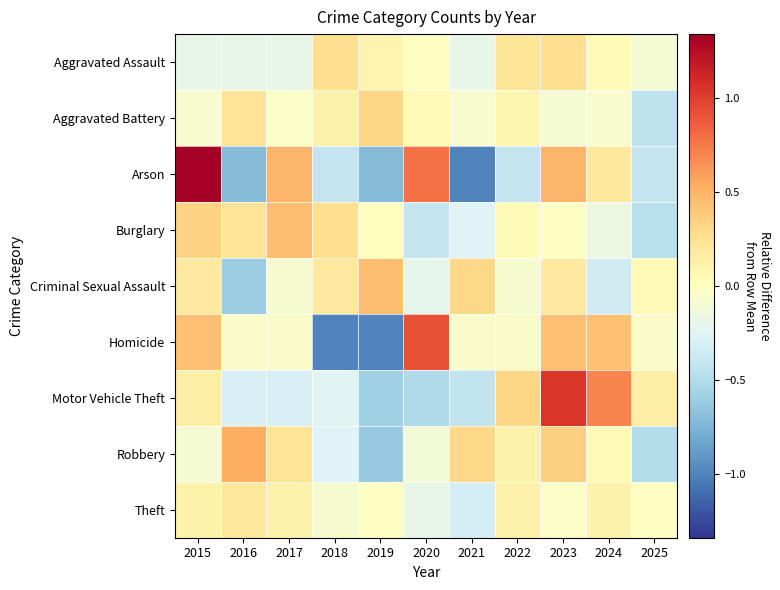

Reading left to right, what are all the values shown in this chart?

Aggravated Assault: 2015=-0.2	2016=-0.2	2017=-0.2	2018=0.3	2019=0.1	2020=-0.0	2021=-0.2	2022=0.2	2023=0.3	2024=0.0	2025=-0.1
Aggravated Battery: 2015=-0.1	2016=0.2	2017=-0.0	2018=0.1	2019=0.3	2020=0.0	2021=-0.1	2022=0.1	2023=-0.1	2024=-0.1	2025=-0.4
Arson: 2015=1.7	2016=-0.7	2017=0.5	2018=-0.4	2019=-0.7	2020=0.8	2021=-1.0	2022=-0.4	2023=0.5	2024=0.2	2025=-0.4
Burglary: 2015=0.3	2016=0.2	2017=0.4	2018=0.3	2019=0.0	2020=-0.4	2021=-0.3	2022=0.0	2023=-0.0	2024=-0.2	2025=-0.5
Criminal Sexual Assault: 2015=0.2	2016=-0.6	2017=-0.1	2018=0.2	2019=0.4	2020=-0.2	2021=0.3	2022=-0.1	2023=0.2	2024=-0.3	2025=0.0
Homicide: 2015=0.4	2016=-0.0	2017=-0.0	2018=-1.0	2019=-1.0	2020=0.9	2021=-0.0	2022=-0.0	2023=0.4	2024=0.4	2025=-0.0
Motor Vehicle Theft: 2015=0.1	2016=-0.3	2017=-0.3	2018=-0.2	2019=-0.6	2020=-0.5	2021=-0.4	2022=0.3	2023=1.0	2024=0.7	2025=0.1
Robbery: 2015=-0.1	2016=0.5	2017=0.2	2018=-0.3	2019=-0.6	2020=-0.1	2021=0.3	2022=0.1	2023=0.4	2024=0.0	2025=-0.5
Theft: 2015=0.1	2016=0.2	2017=0.1	2018=-0.1	2019=-0.0	2020=-0.2	2021=-0.3	2022=0.1	2023=-0.0	2024=0.1	2025=-0.0